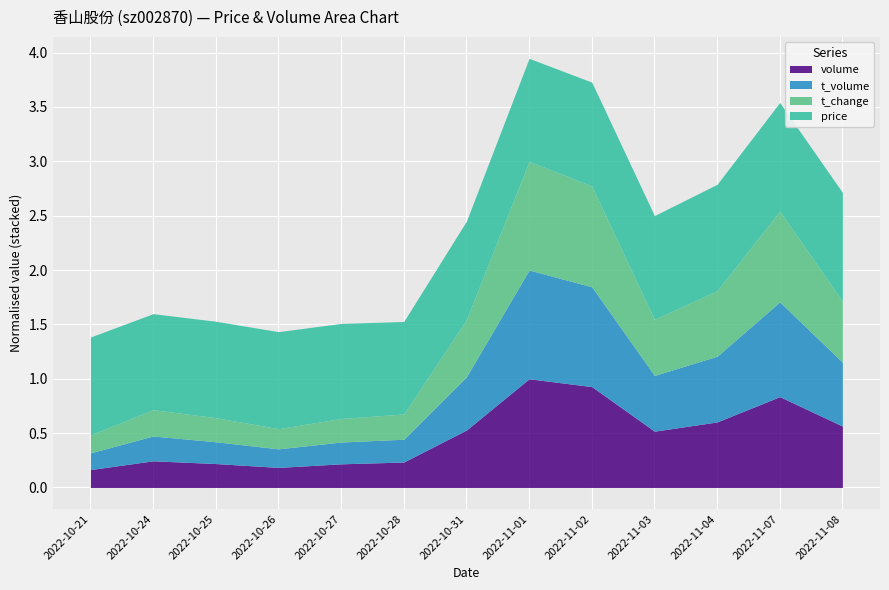

At which category is the sum across all series the highest?

2022-11-01